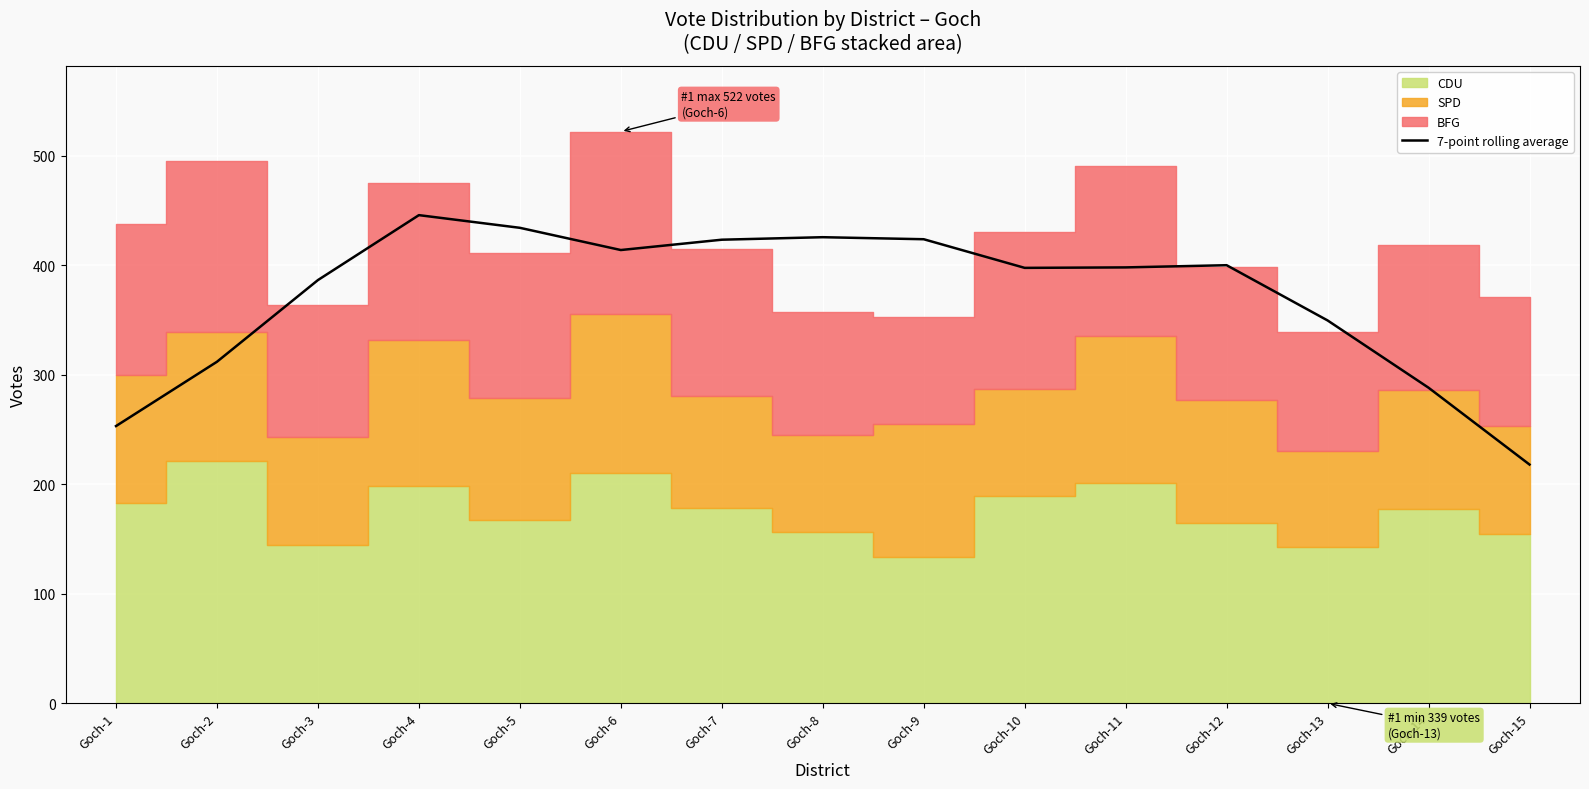

What is the difference between the maximum and minimum values?

227.7